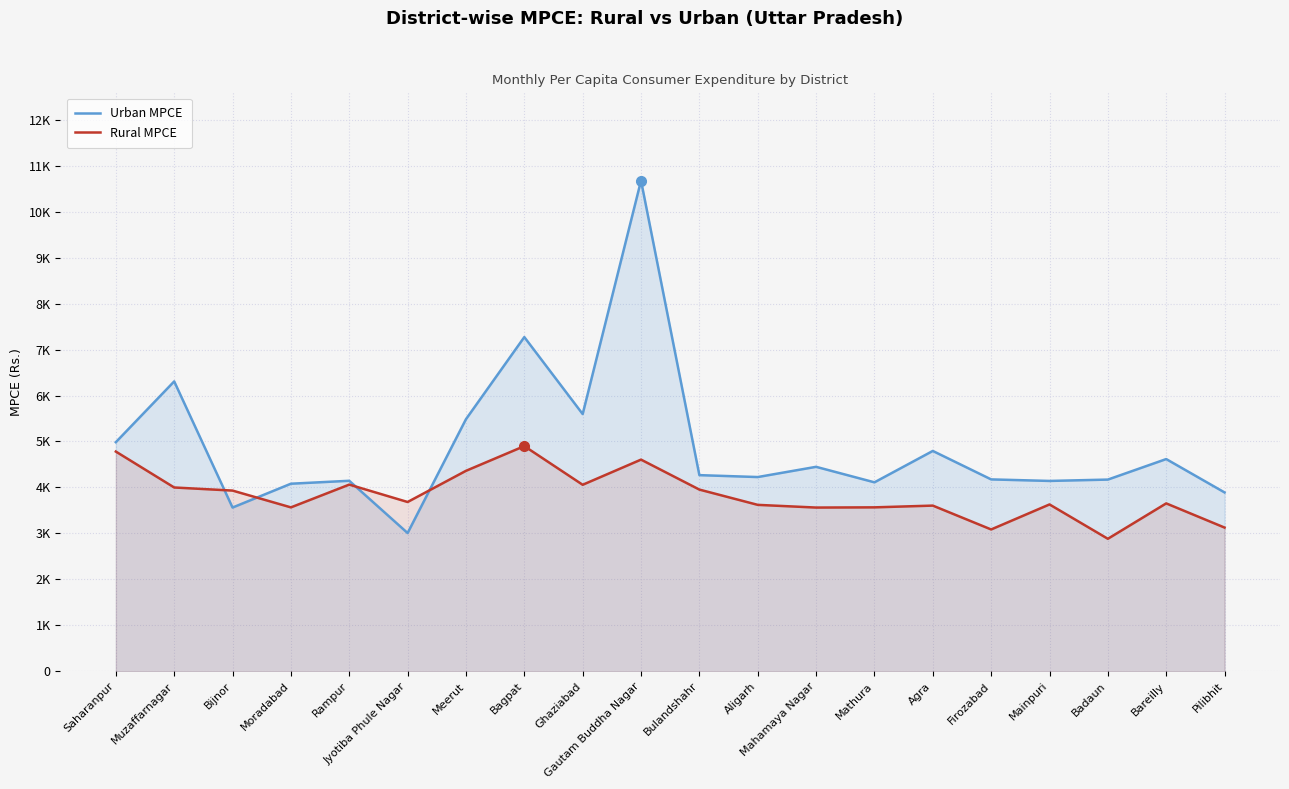

After their last crossing, which series has the higher values: Rural MPCE or Urban MPCE?

Urban MPCE